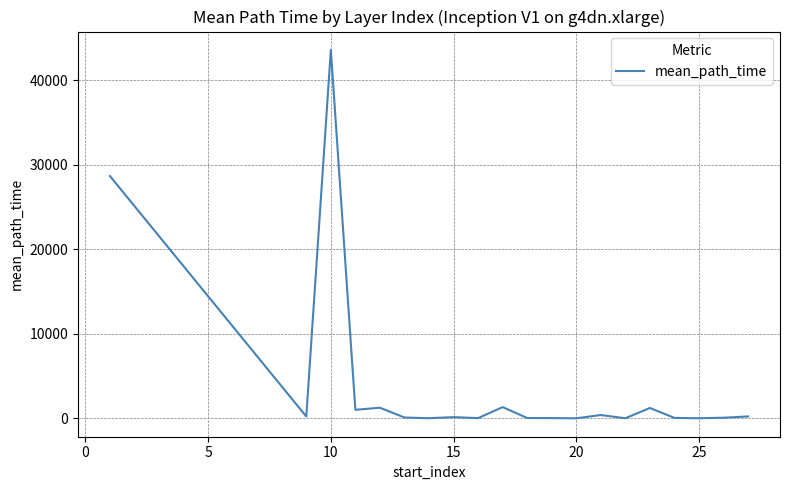

True or false: there are more than 0 points higher than both neighbors.

True